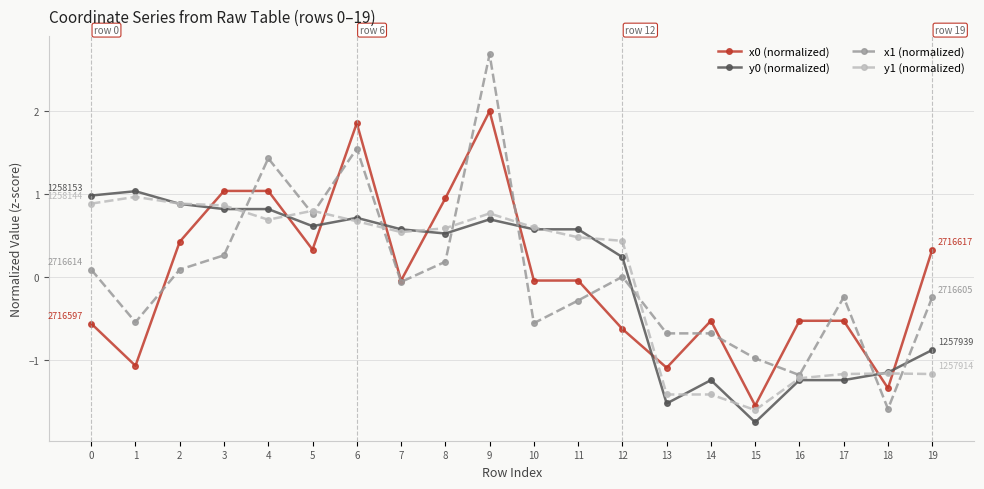

What is the value of the x0 (normalized) point at the 3rd from the left?

0.4